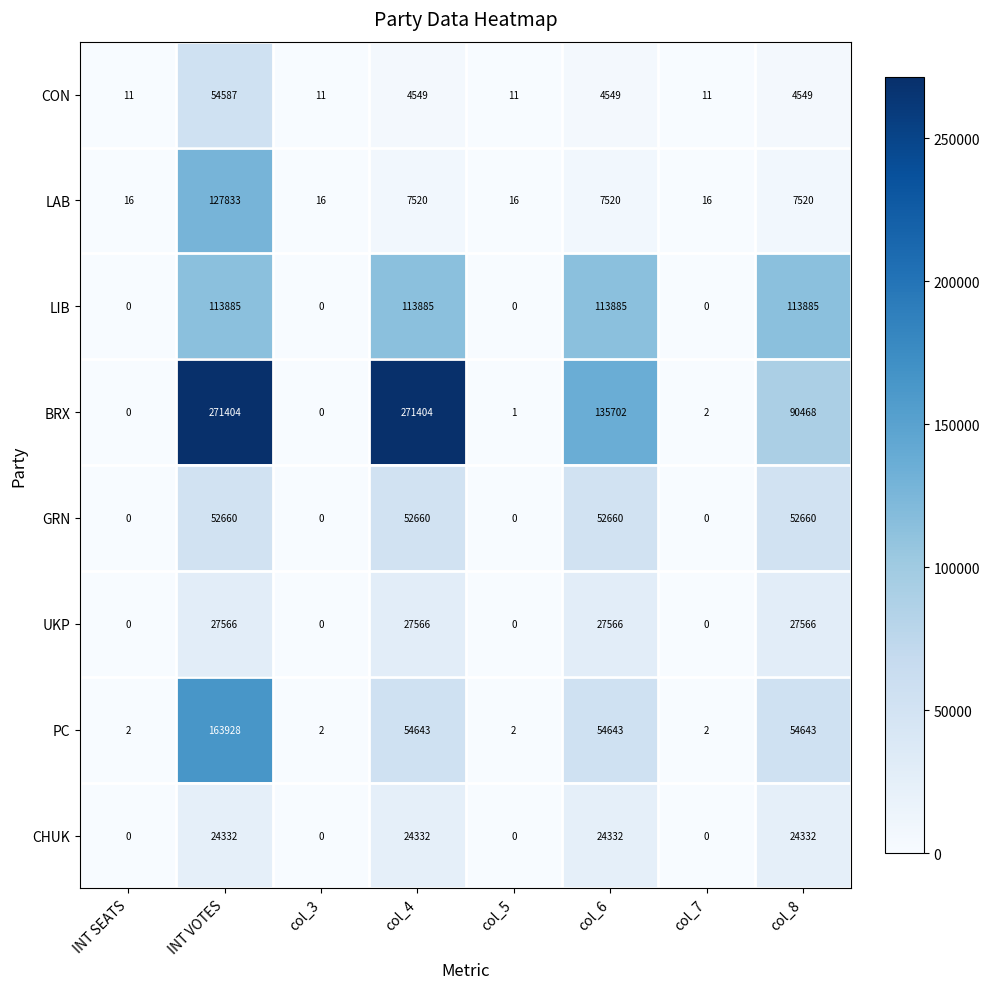

Between col_7 and col_8, which series saw the biggest shift?

LIB